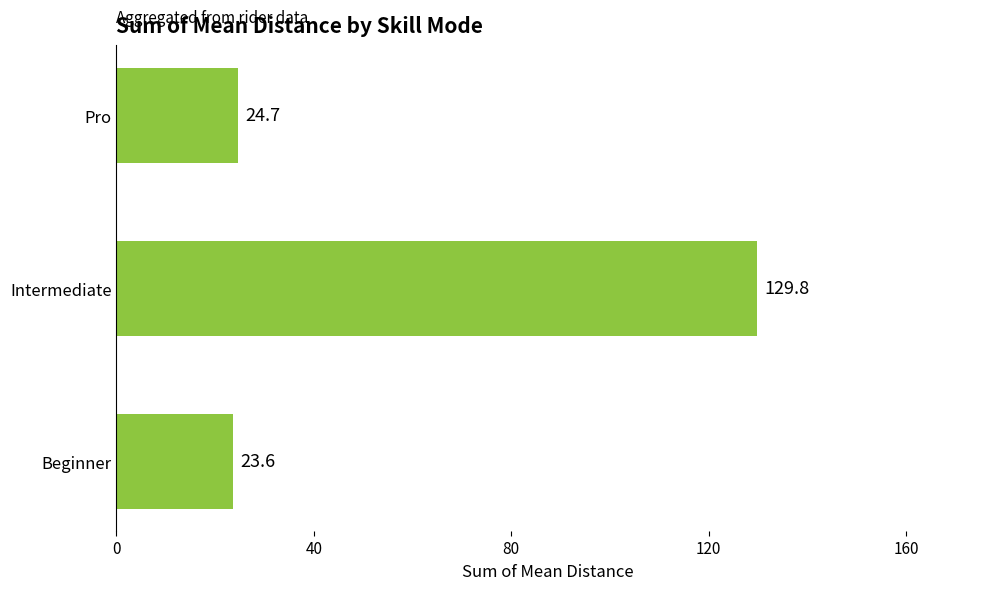

How many bars are there in total?

3